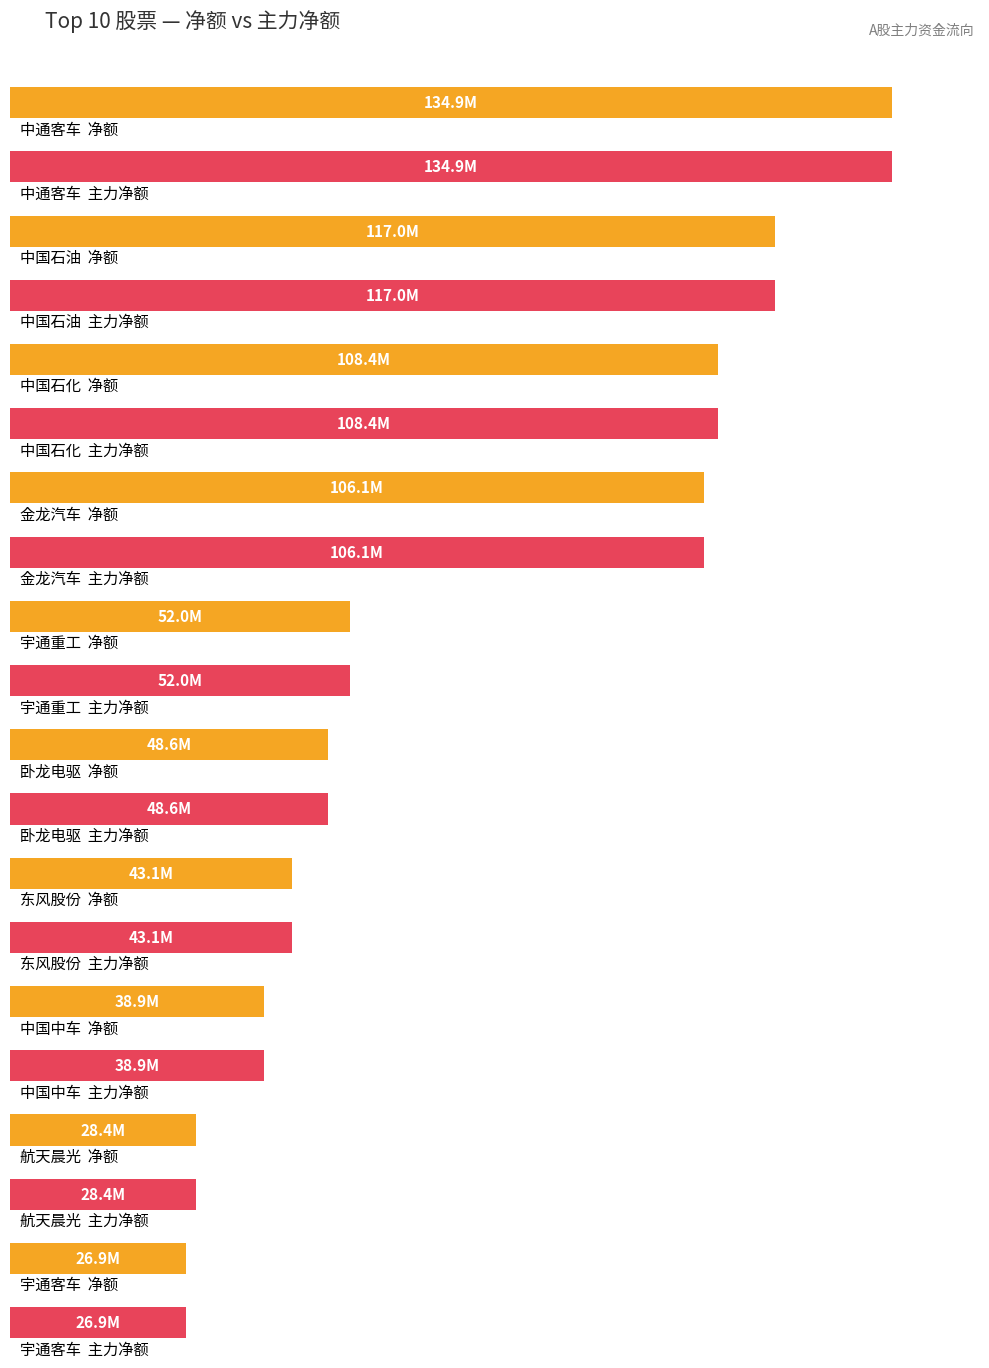

Where is 主力净额 nearest to the value 80930525?

金龙汽车